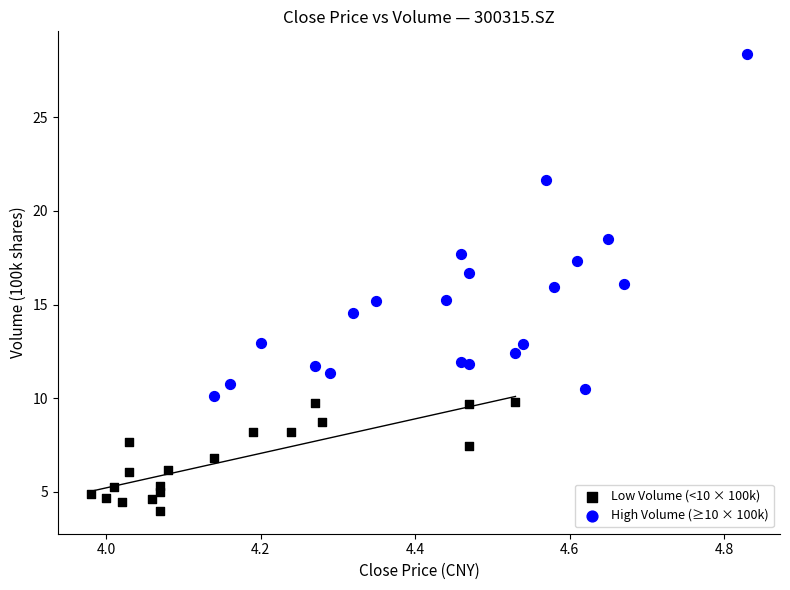

Which series contains the highest Y value?

High Volume (≥10 × 100k)